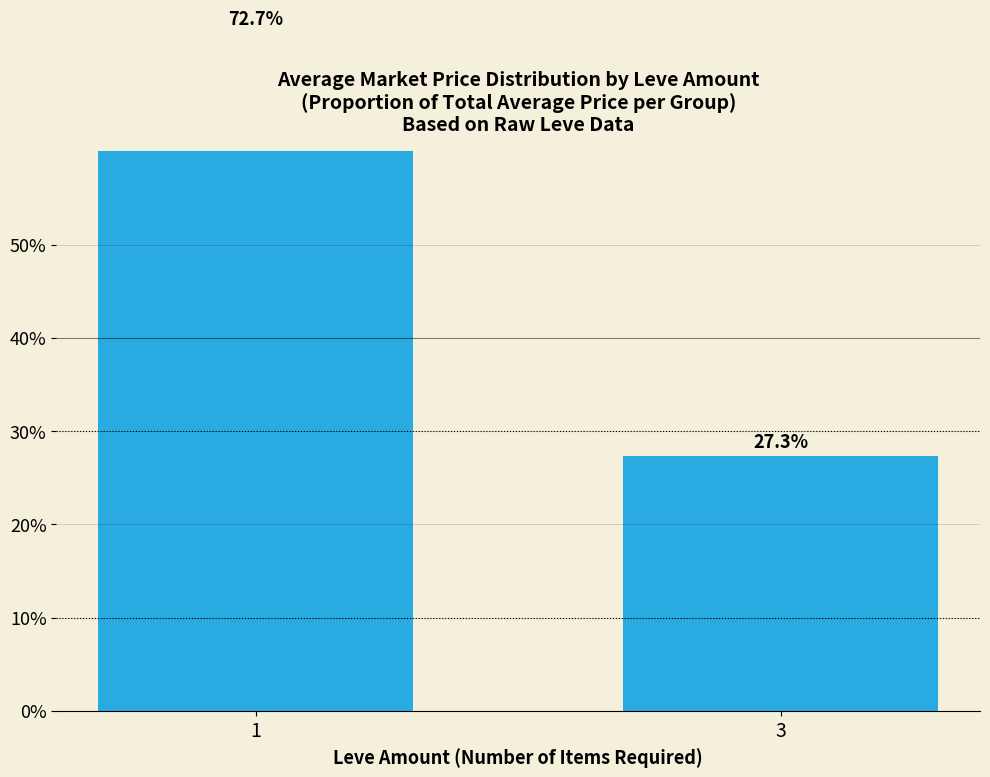

Reading left to right, transcribe all the data shown in this chart.

72.7	27.3